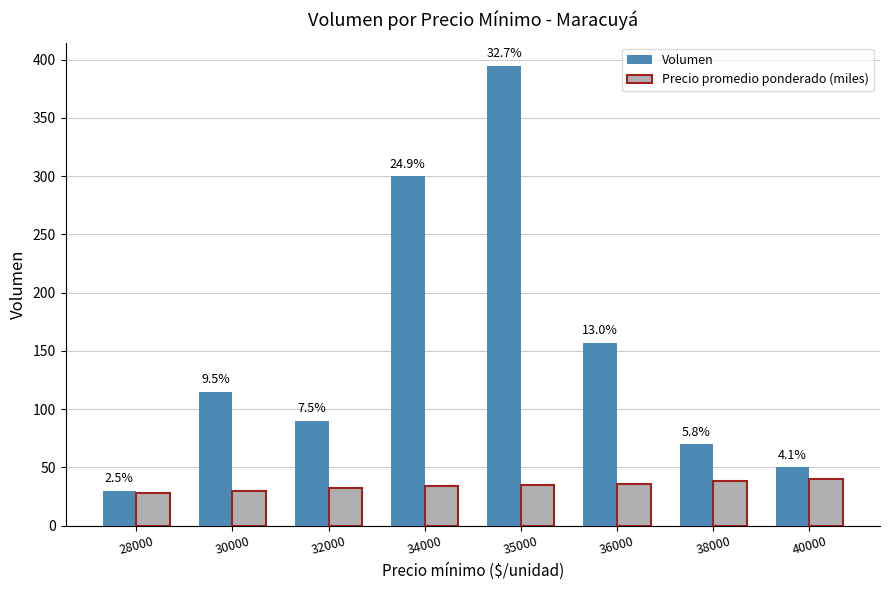

What are all the series names shown in the legend?

Volumen, Precio promedio ponderado (miles)